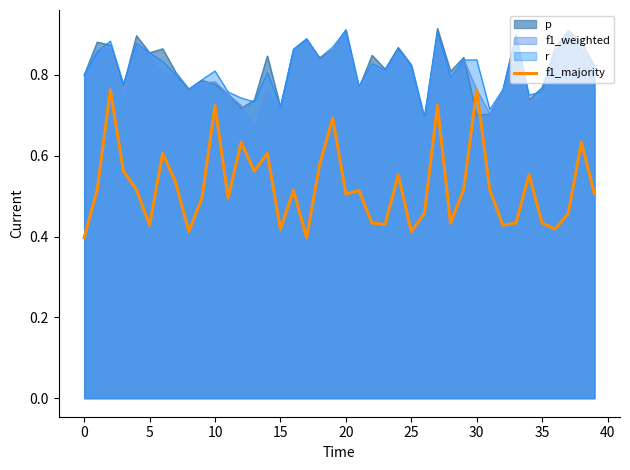

Which series has the largest range (max minus min)?

f1_majority